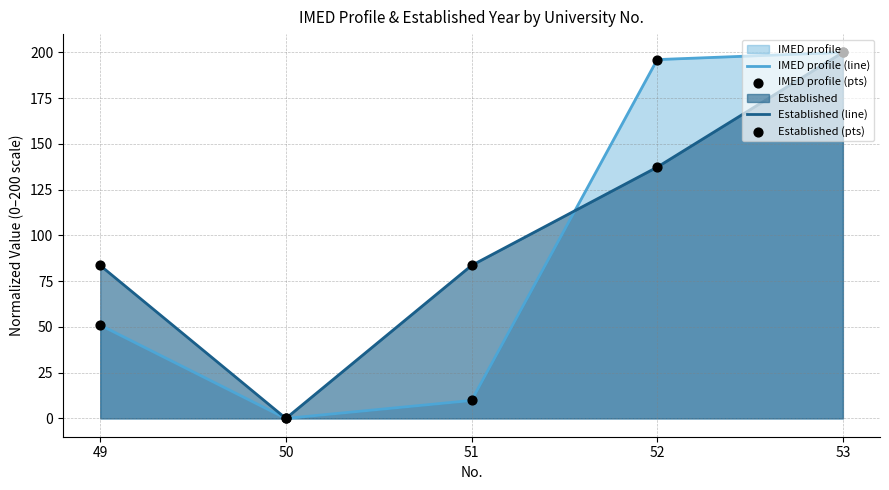

Which series has the largest total across all categories?

Established (line)